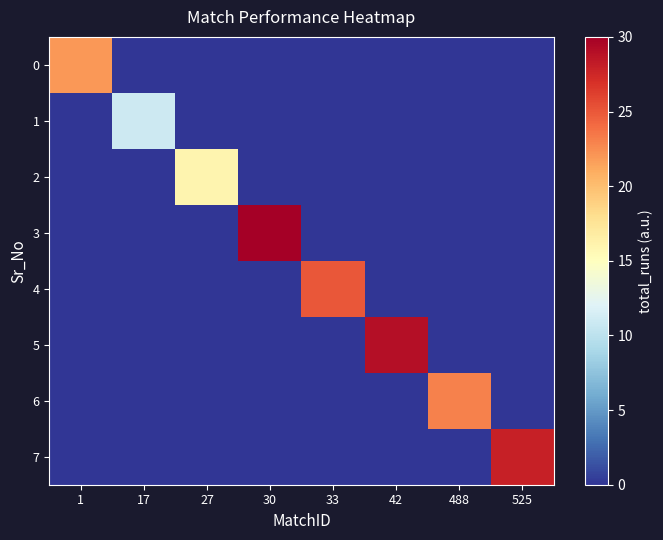

Rank the series by their maximum value, from highest to lowest.

3, 5, 7, 4, 6, 0, 2, 1